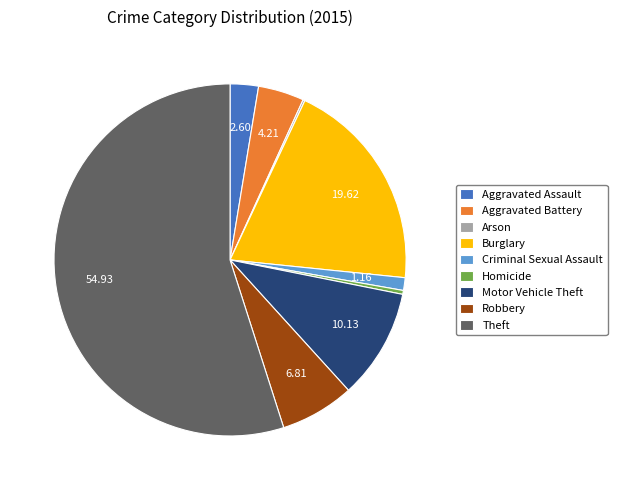

Which category has the biggest portion of the pie?

Theft